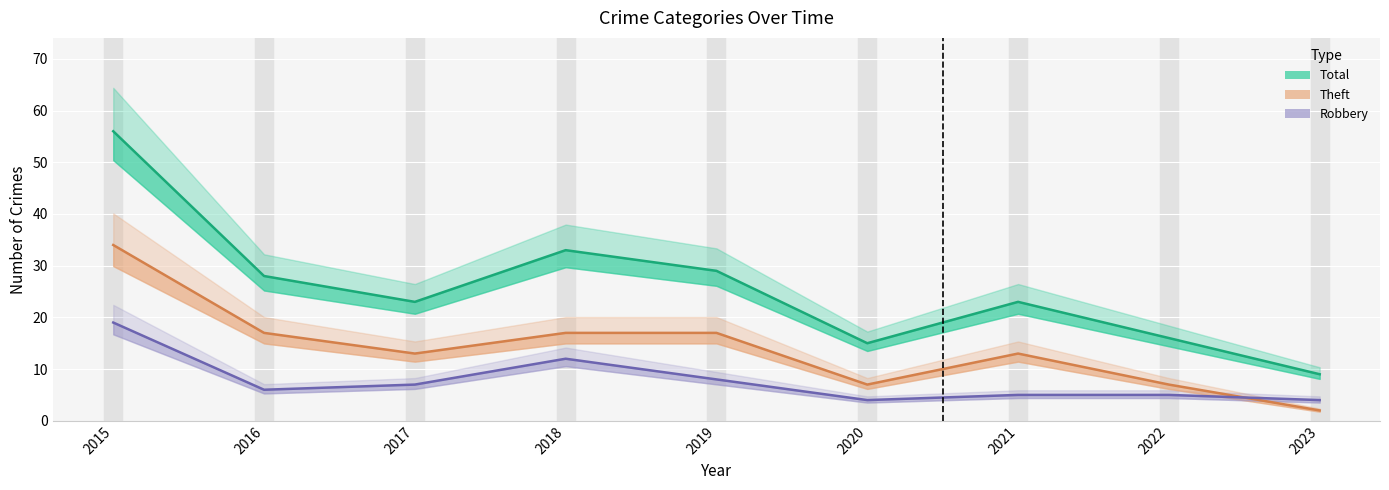

True or false: Total and Theft intersect in this chart.

False